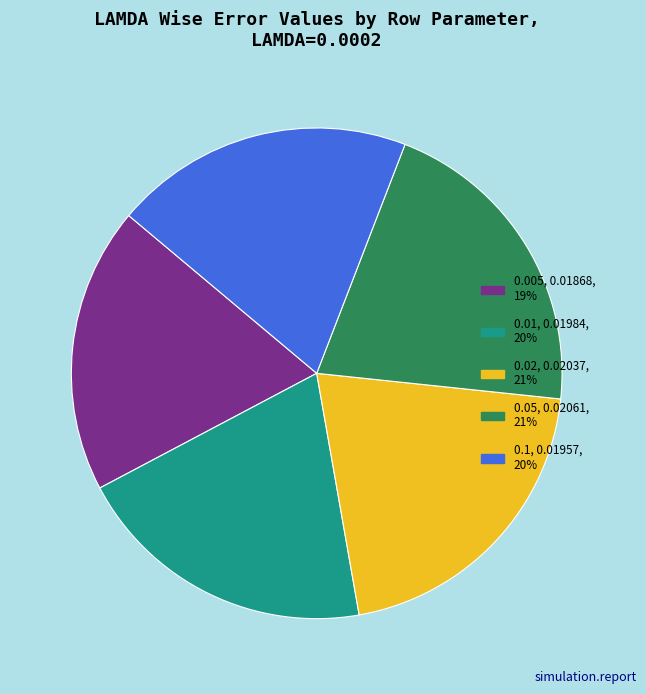

Do 0.02 and 0.1 together represent more than half of the pie?

No